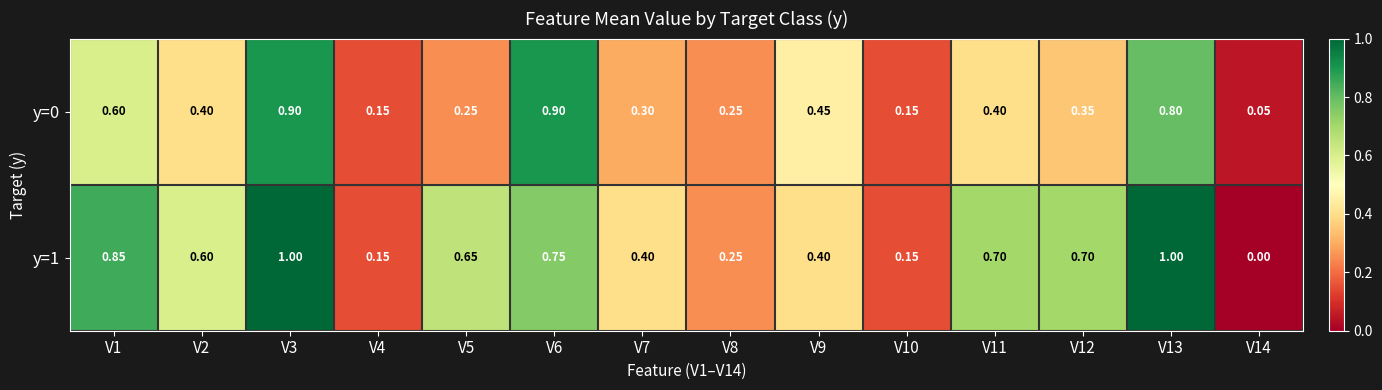

At which category is the sum across all series the highest?

V3